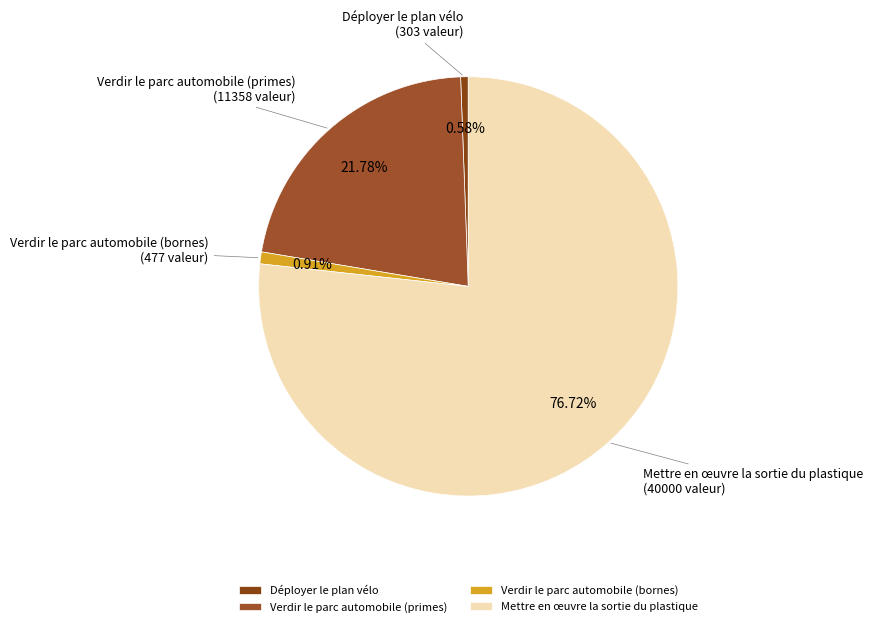

How many segments does this pie chart have?

4